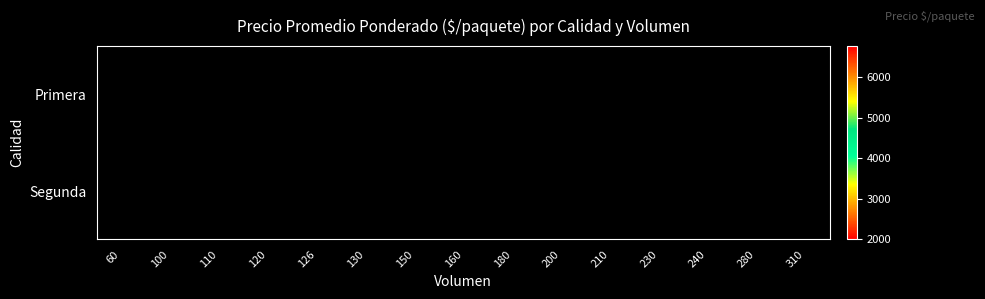

The value of Primera at 126 is 10622.9. True or false?

False